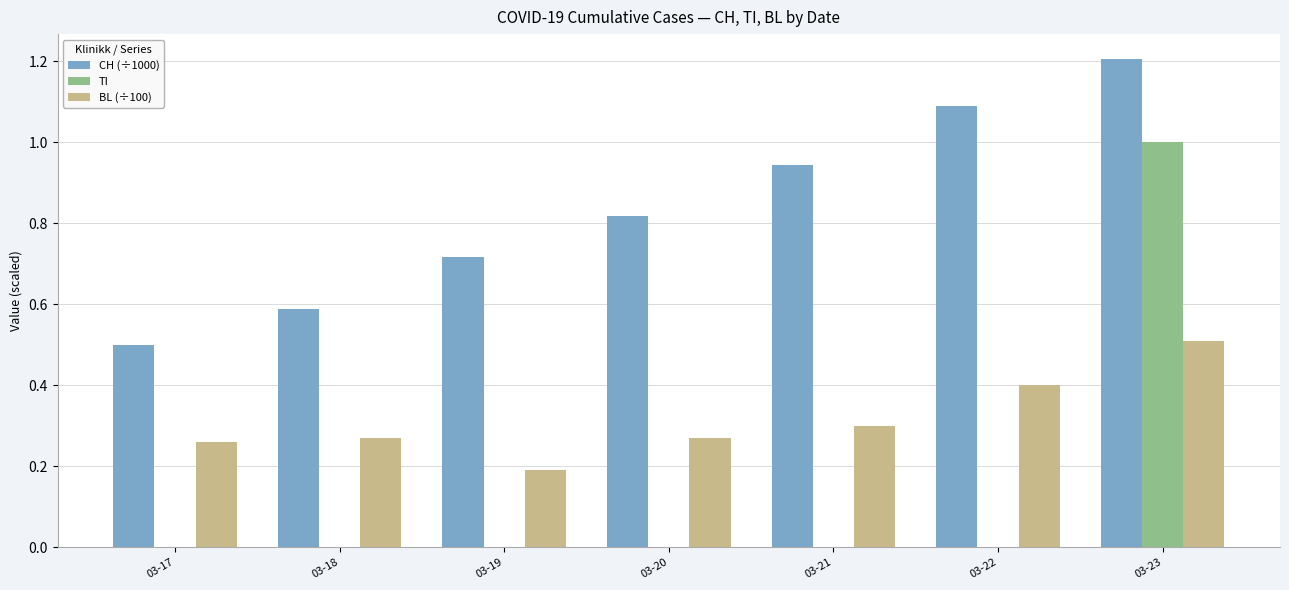

True or false: CH (÷1000) has a value of 0.2 at 03-18.

False